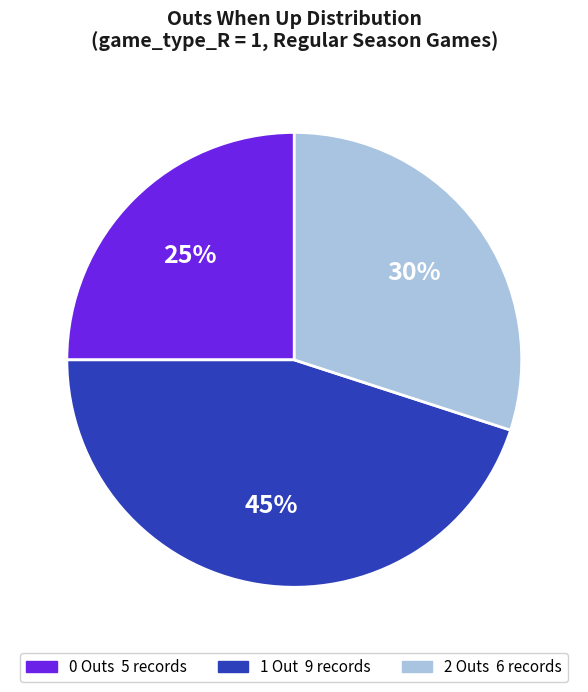

Is there a majority slice in this chart?

No